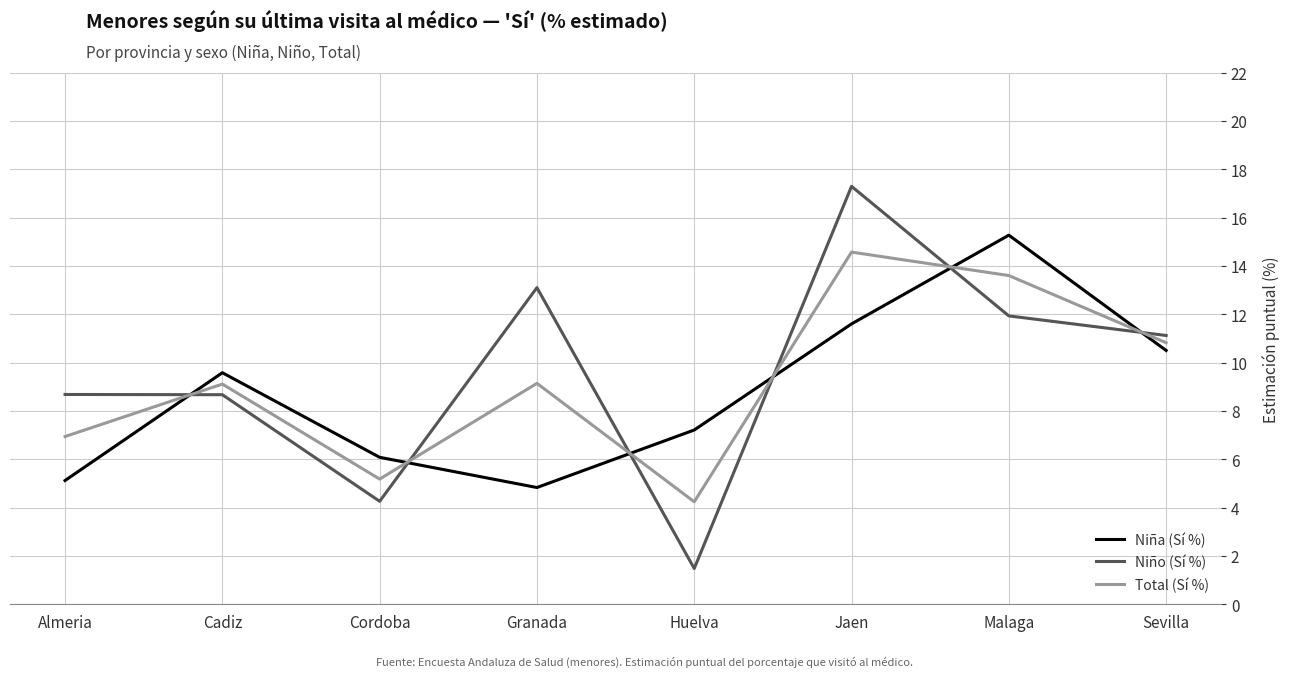

Is it true that Total (Sí %) equals 13.6 at Malaga?

True